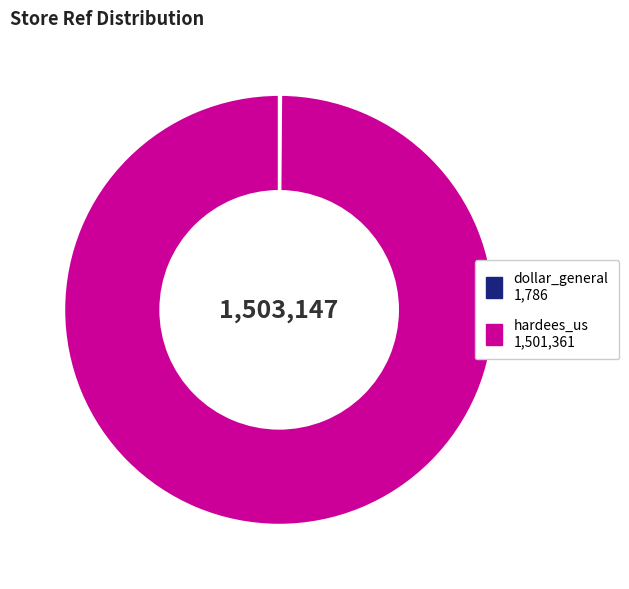

True or false: hardees_us accounts for 100% of the total.

True